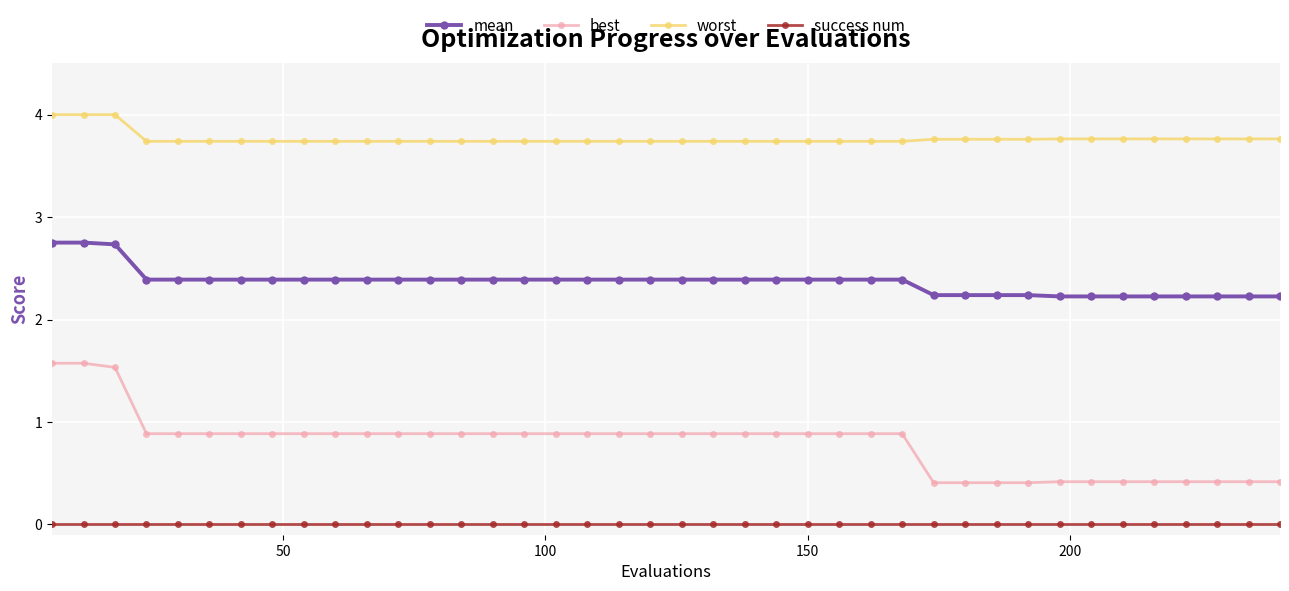

Which series has the largest range (max minus min)?

best